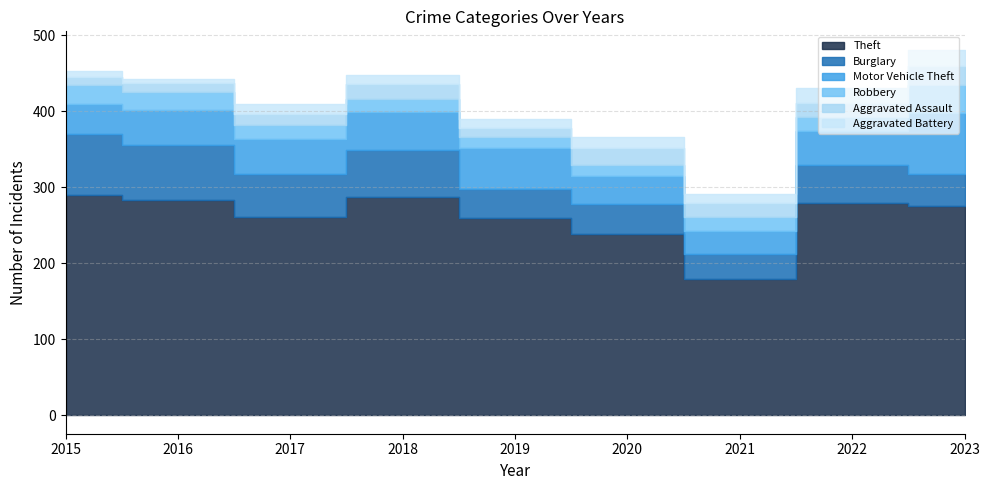

How many data points in Burglary are less than 50?

4